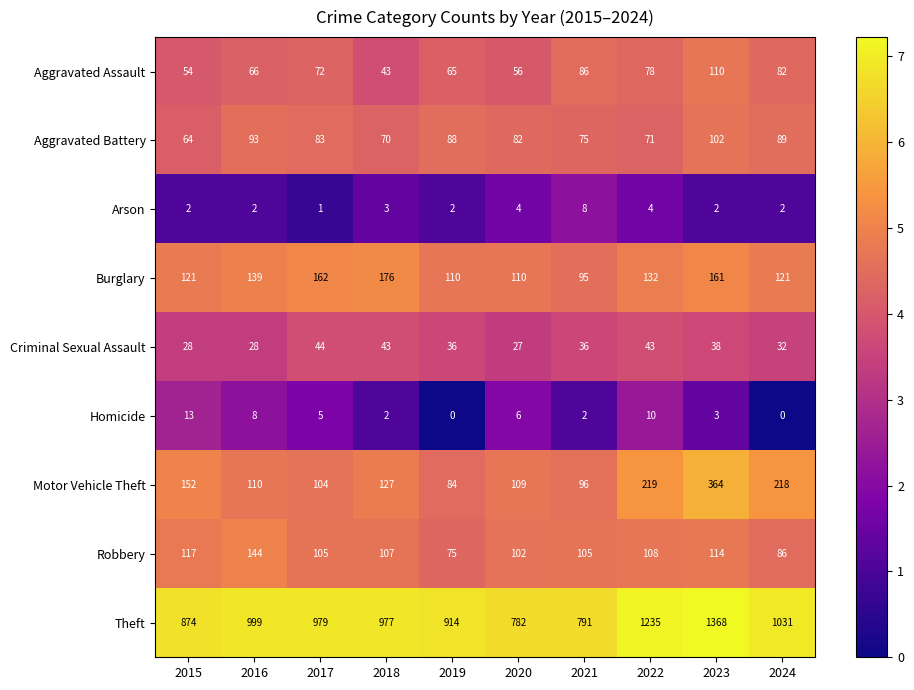

List the series in order of their peak value, lowest first.

Arson, Homicide, Criminal Sexual Assault, Aggravated Battery, Aggravated Assault, Robbery, Burglary, Motor Vehicle Theft, Theft